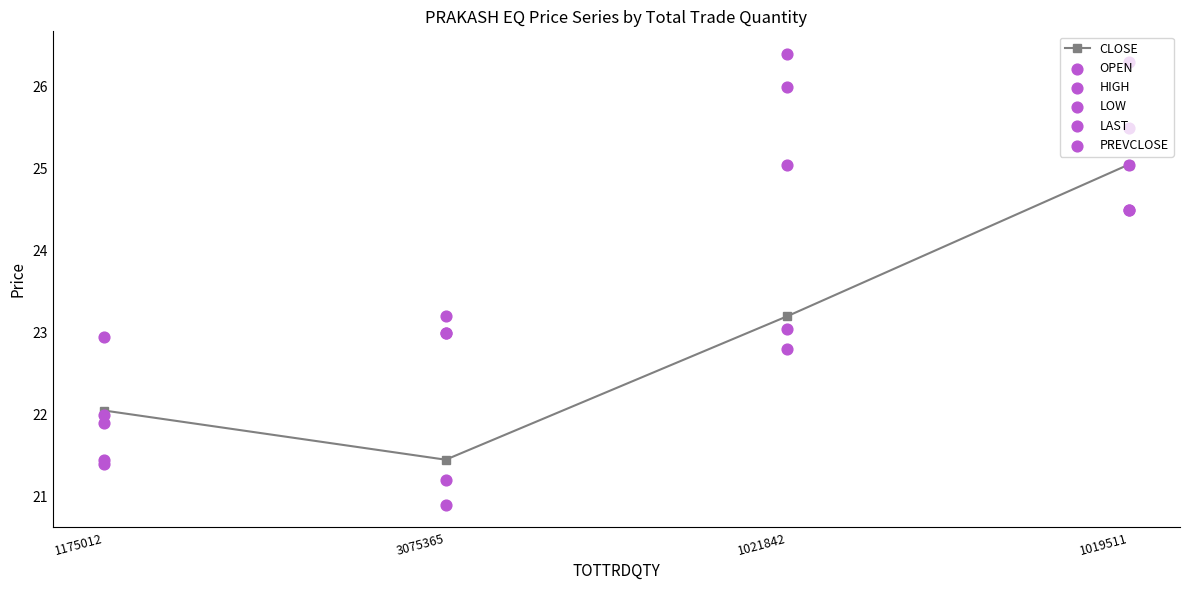

At which category is the sum across all series the highest?

1019511